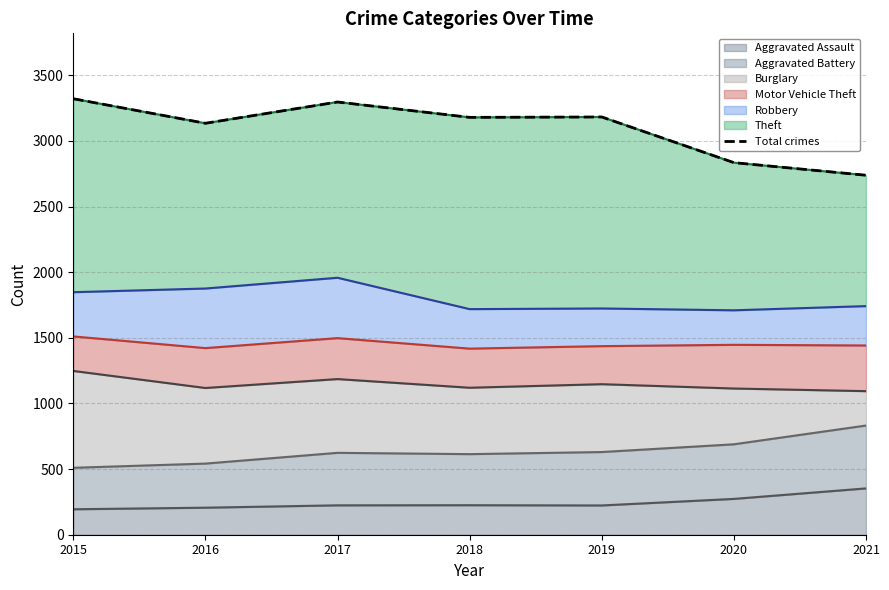

Reading left to right, list all the values displayed in this chart.

3322	3135	3297	3180	3183	2835	2739